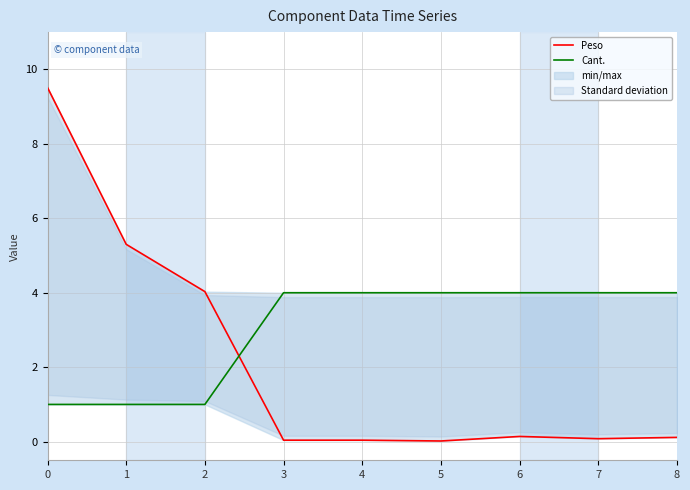

Reading left to right, extract all data points from this chart.

Peso: 9.5	5.3	4.0	0.0	0.0	0.0	0.1	0.1	0.1
Cant.: 1.0	1.0	1.0	4.0	4.0	4.0	4.0	4.0	4.0